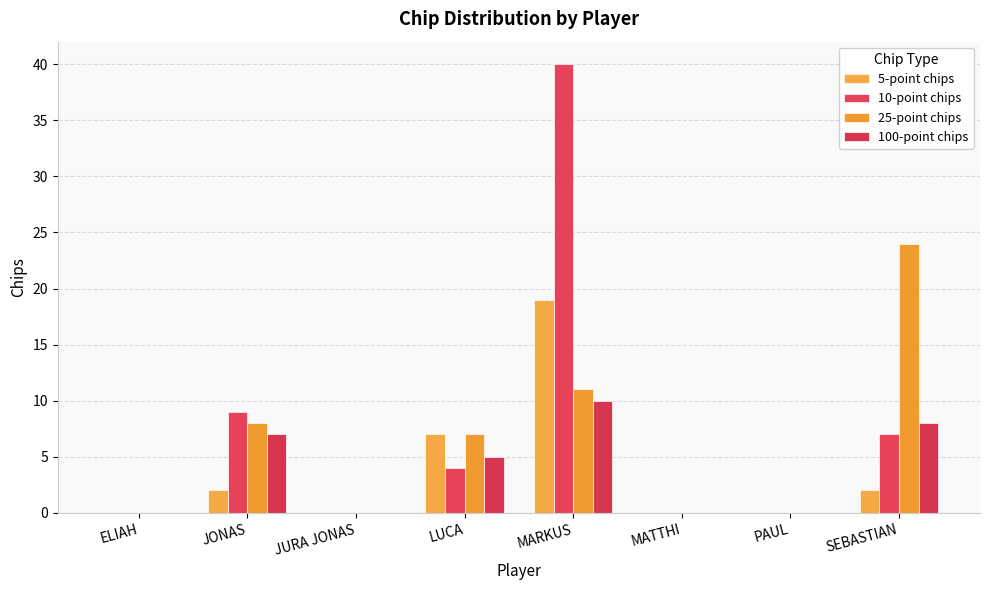

Is it true that 10-point chips equals 0 at MATTHI?

True